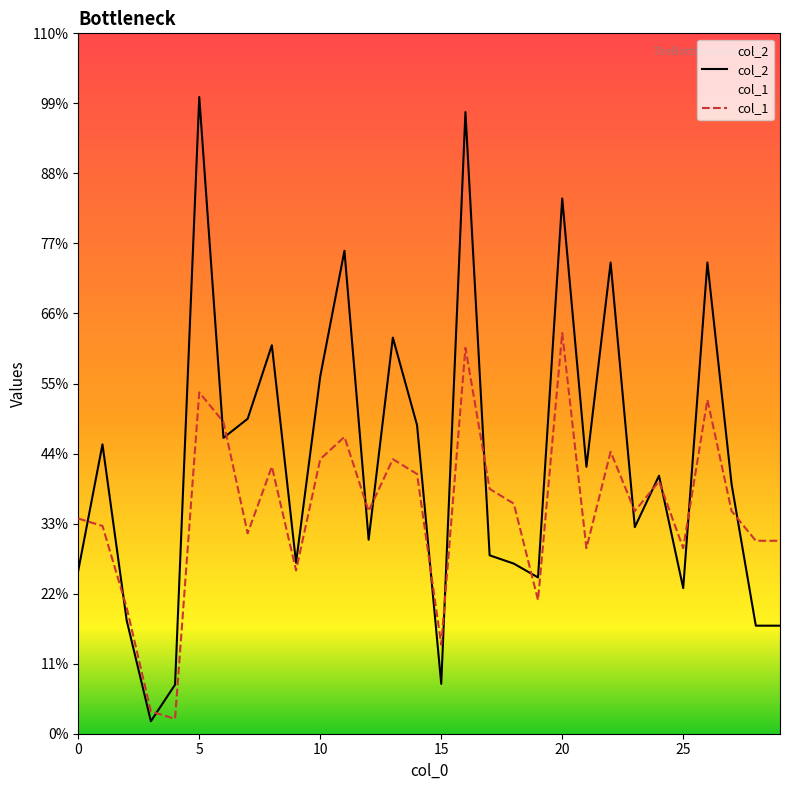

At how many categories does at least one series exceed 6334?

6